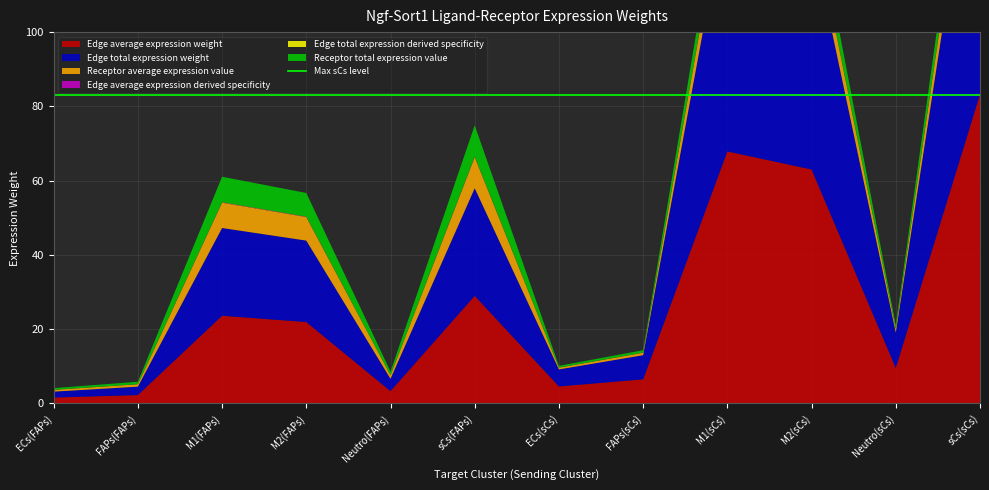

Reading left to right, list all the values displayed in this chart.

Edge average expression weight: ECs(FAPs)=1.6	FAPs(FAPs)=2.3	M1(FAPs)=23.6	M2(FAPs)=21.9	Neutro(FAPs)=3.3	sCs(FAPs)=29.0	ECs(sCs)=4.6	FAPs(sCs)=6.5	M1(sCs)=67.9	M2(sCs)=63.0	Neutro(sCs)=9.5	sCs(sCs)=83.3
Edge total expression weight: ECs(FAPs)=1.6	FAPs(FAPs)=2.3	M1(FAPs)=23.6	M2(FAPs)=21.9	Neutro(FAPs)=3.3	sCs(FAPs)=29.0	ECs(sCs)=4.6	FAPs(sCs)=6.5	M1(sCs)=67.9	M2(sCs)=63.0	Neutro(sCs)=9.5	sCs(sCs)=83.3
Receptor average expression value: ECs(FAPs)=0.5	FAPs(FAPs)=0.7	M1(FAPs)=6.8	M2(FAPs)=6.3	Neutro(FAPs)=1.0	sCs(FAPs)=8.4	ECs(sCs)=0.5	FAPs(sCs)=0.7	M1(sCs)=6.8	M2(sCs)=6.3	Neutro(sCs)=1.0	sCs(sCs)=8.4
Edge average expression derived specificity: ECs(FAPs)=0.0	FAPs(FAPs)=0.0	M1(FAPs)=0.1	M2(FAPs)=0.1	Neutro(FAPs)=0.0	sCs(FAPs)=0.1	ECs(sCs)=0.0	FAPs(sCs)=0.0	M1(sCs)=0.2	M2(sCs)=0.2	Neutro(sCs)=0.0	sCs(sCs)=0.3
Edge total expression derived specificity: ECs(FAPs)=0.0	FAPs(FAPs)=0.0	M1(FAPs)=0.1	M2(FAPs)=0.1	Neutro(FAPs)=0.0	sCs(FAPs)=0.1	ECs(sCs)=0.0	FAPs(sCs)=0.0	M1(sCs)=0.2	M2(sCs)=0.2	Neutro(sCs)=0.0	sCs(sCs)=0.3
Receptor total expression value: ECs(FAPs)=0.5	FAPs(FAPs)=0.7	M1(FAPs)=6.8	M2(FAPs)=6.3	Neutro(FAPs)=1.0	sCs(FAPs)=8.4	ECs(sCs)=0.5	FAPs(sCs)=0.7	M1(sCs)=6.8	M2(sCs)=6.3	Neutro(sCs)=1.0	sCs(sCs)=8.4